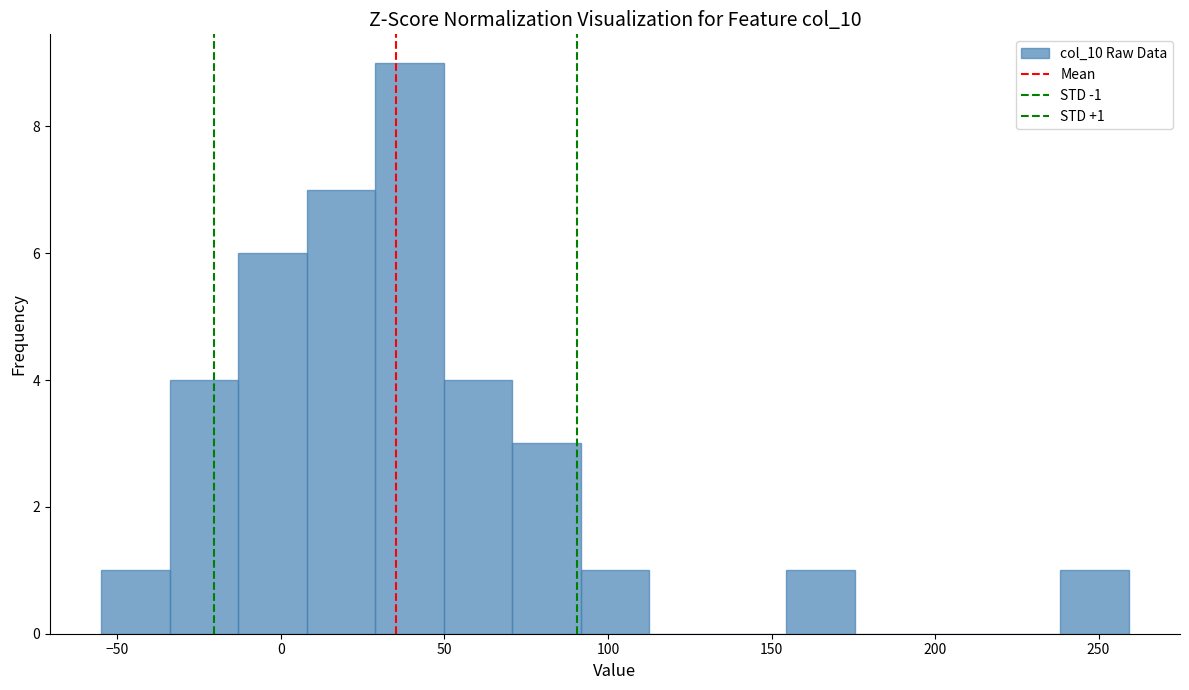

Which range on the x-axis has the tallest bar?

30 to 50